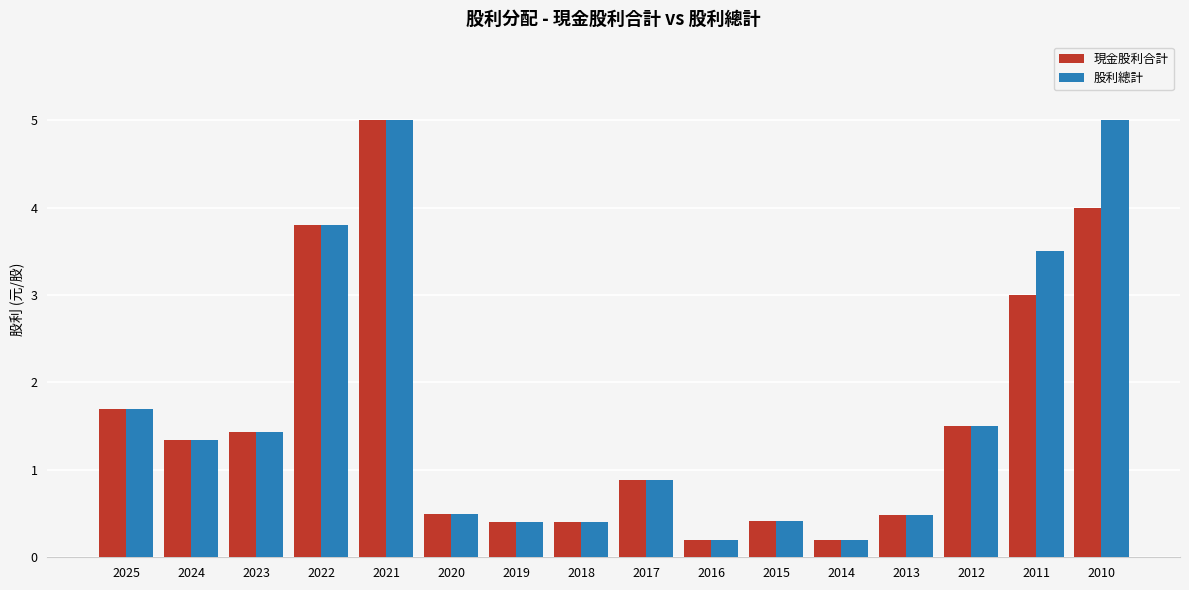

Reading right to left, transcribe all the data shown in this chart.

現金股利合計: 4.0	3.0	1.5	0.5	0.2	0.4	0.2	0.9	0.4	0.4	0.5	5.0	3.8	1.4	1.3	1.7
股利總計: 5.0	3.5	1.5	0.5	0.2	0.4	0.2	0.9	0.4	0.4	0.5	5.0	3.8	1.4	1.3	1.7